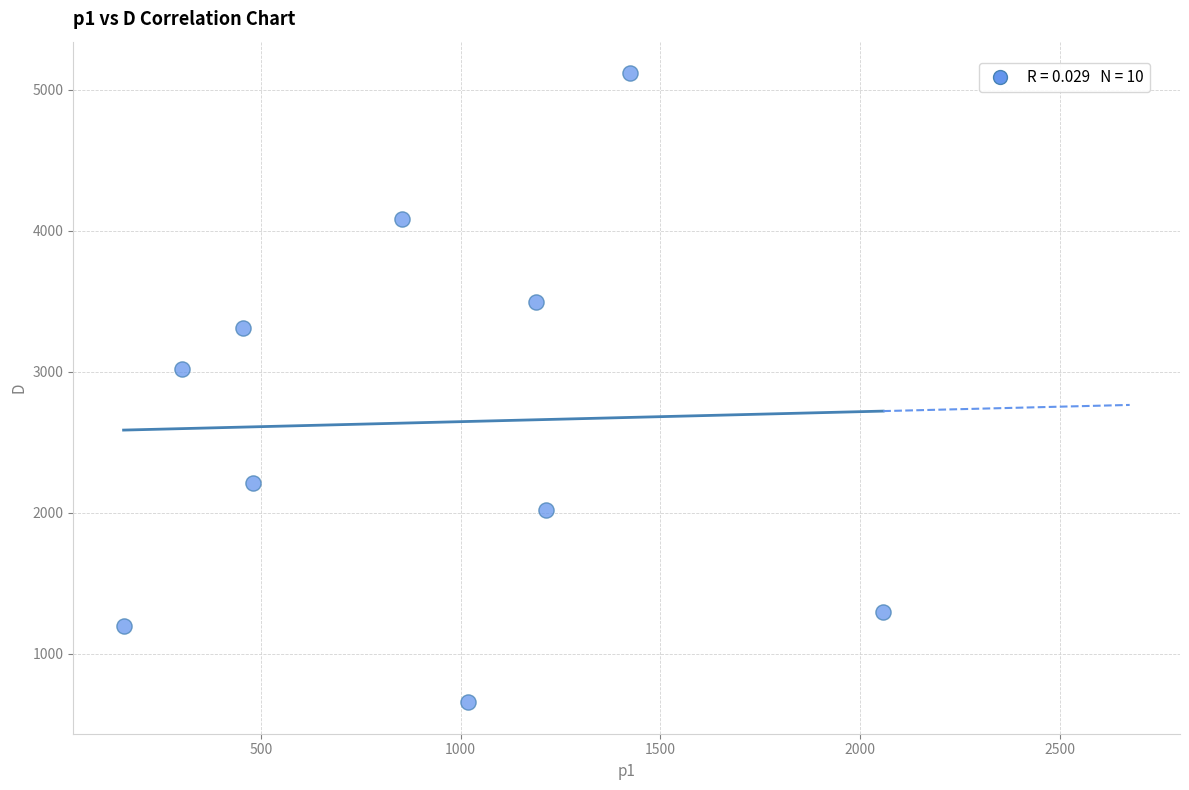

What Y value in the scatter plot is closest to 2887?

3018.0